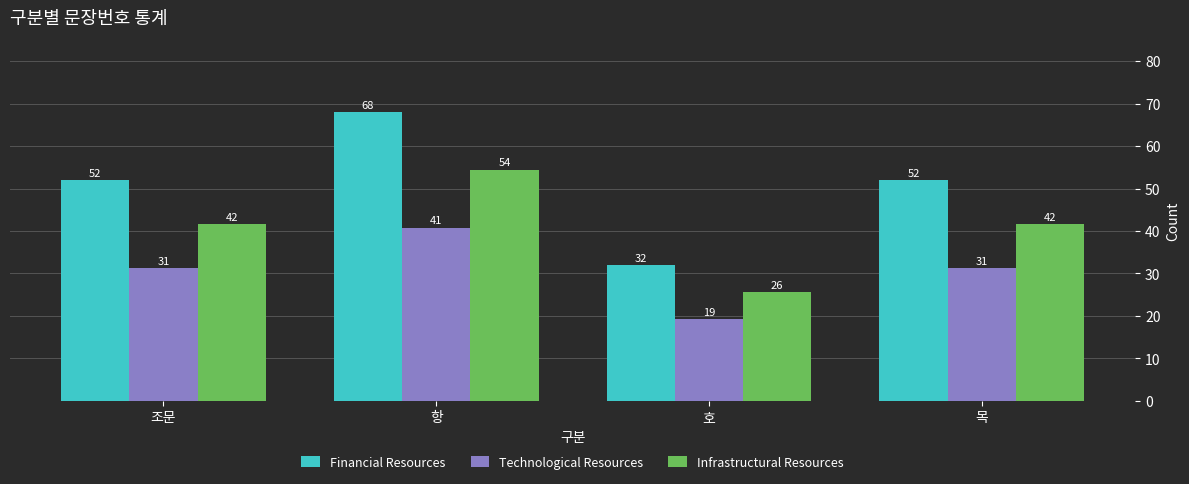

How many bars are there in each group?

3